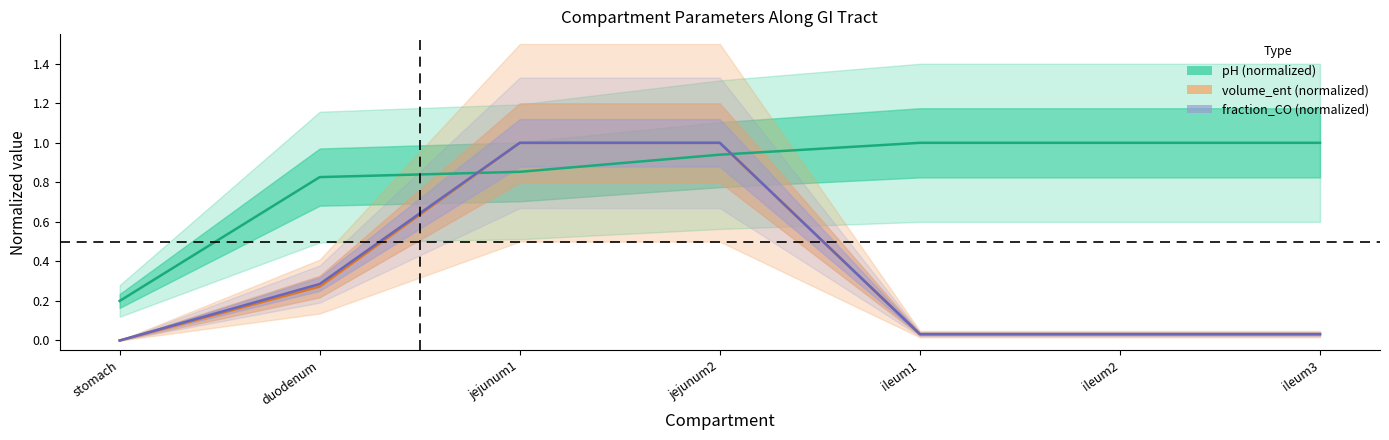

List the series in order of their peak value, lowest first.

pH, volume_ent, fraction_CO